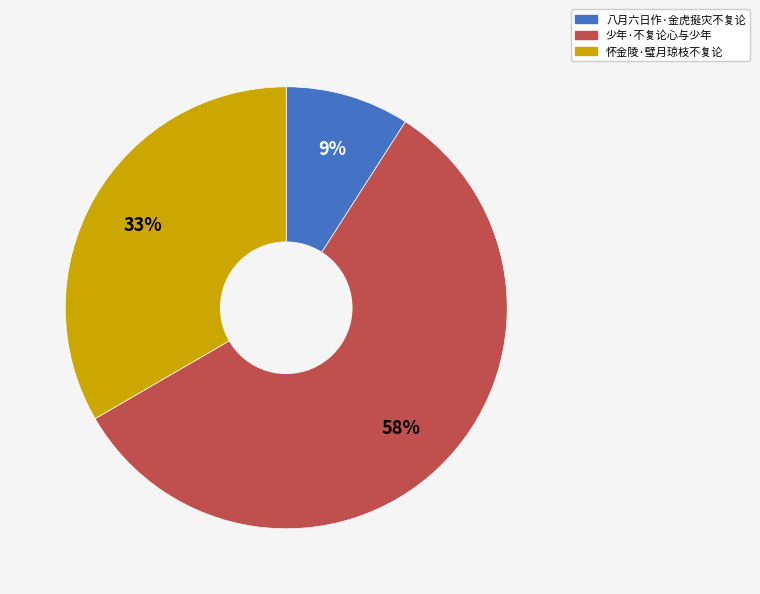

The 少年·不复论心与少年 slice represents 72% of the pie. True or false?

False